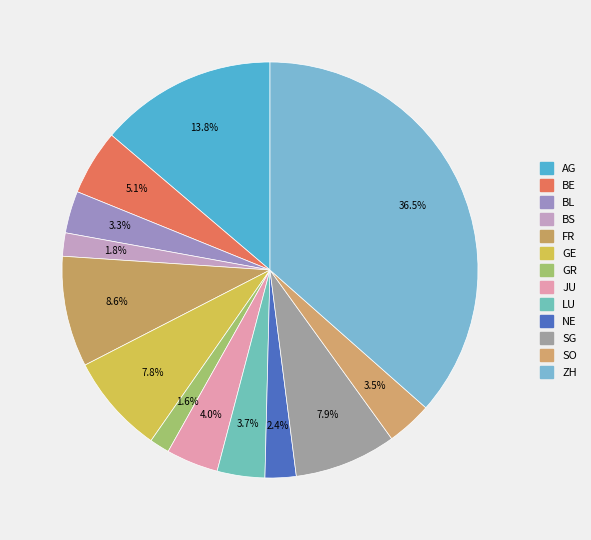

How many slices are in this pie chart?

13